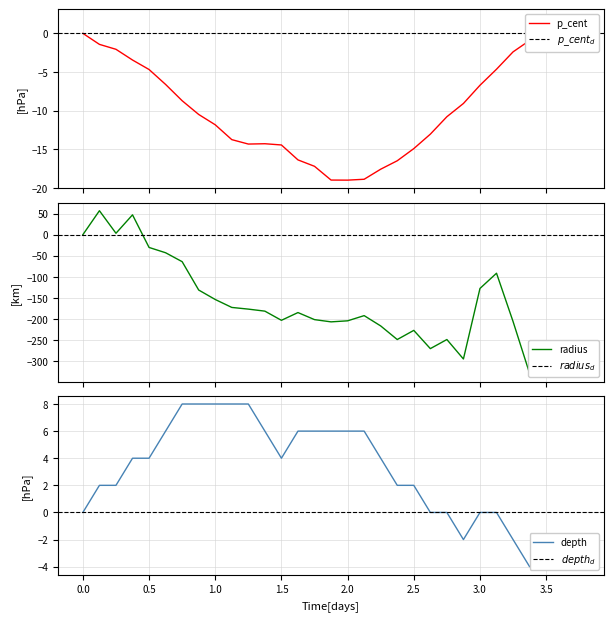

How many times do p_cent and radius cross each other?

1